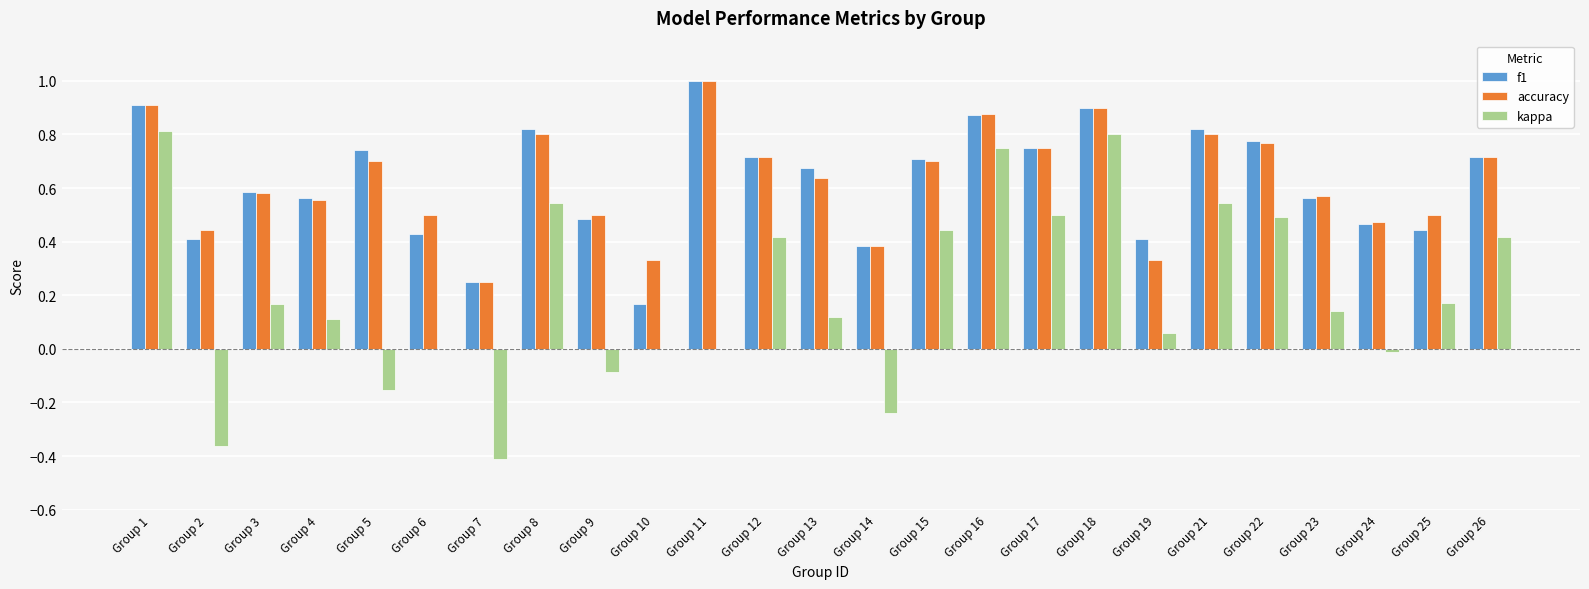

Is it true that kappa equals 0.5 at Group 22?

True